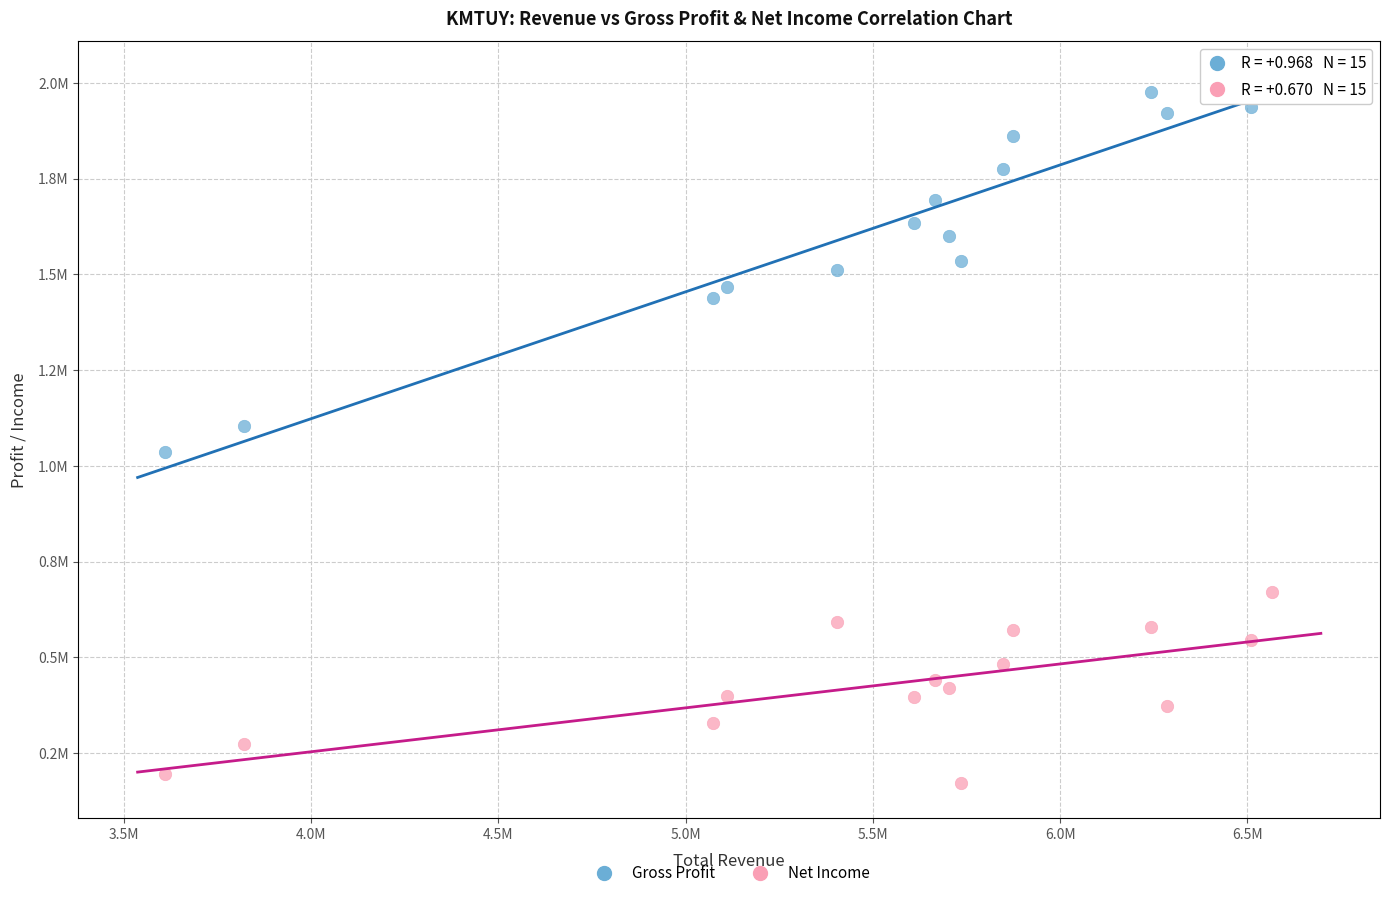

Which series has the widest spread of Y values?

Gross Profit